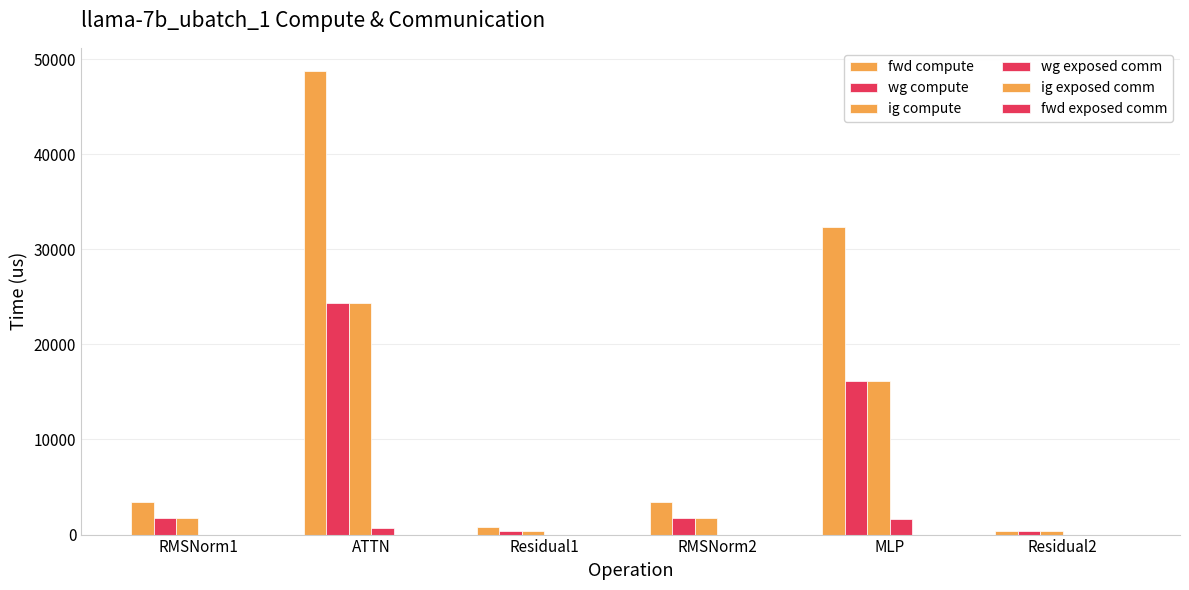

Count the number of data series in this chart.

4